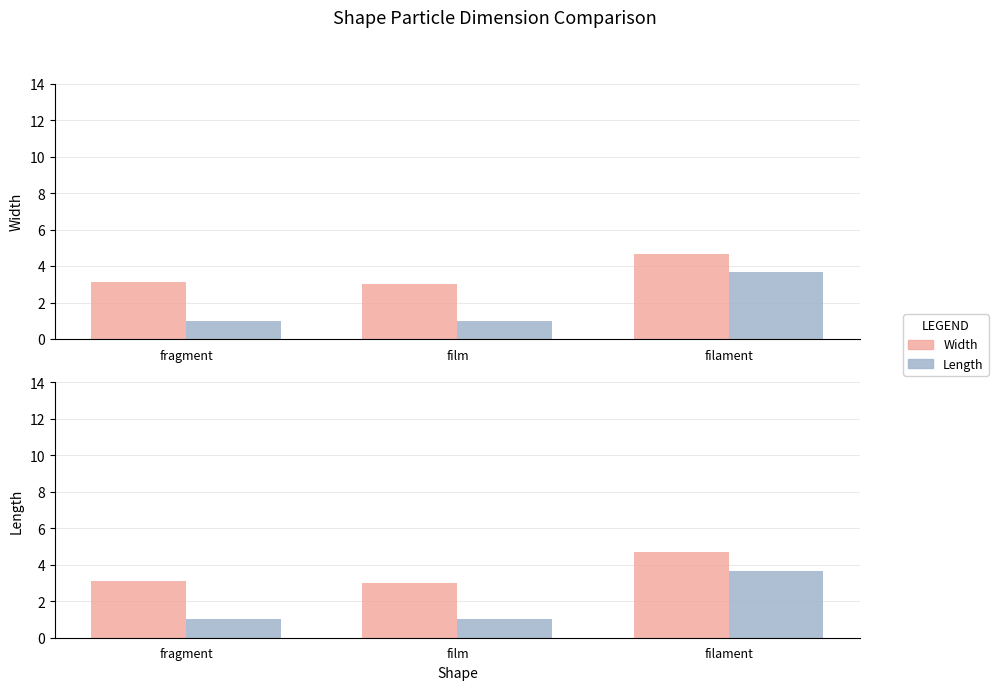

Which series has the largest total across all categories?

Width